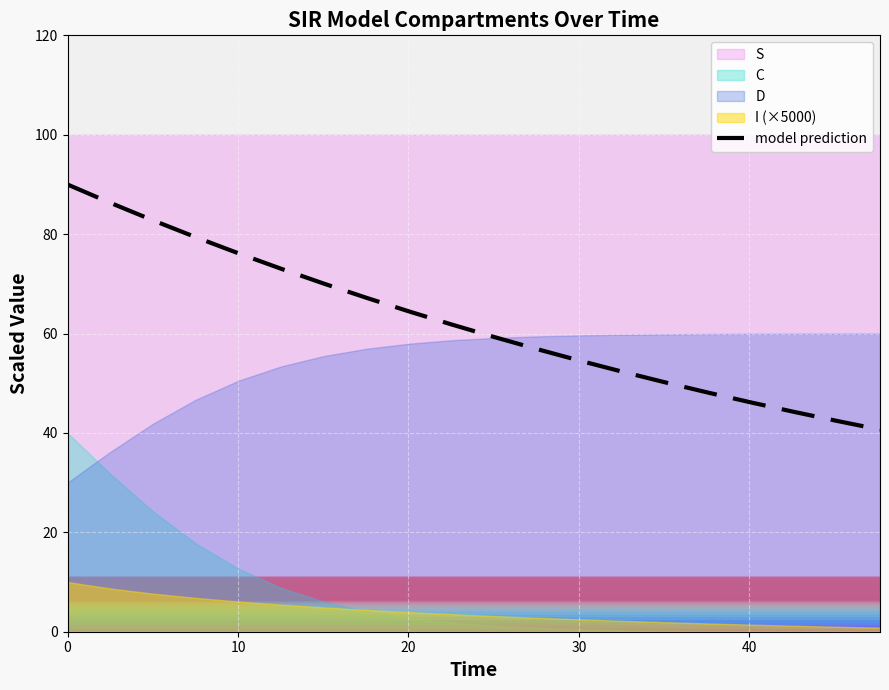

What is the difference between the maximum and minimum values?

49.3